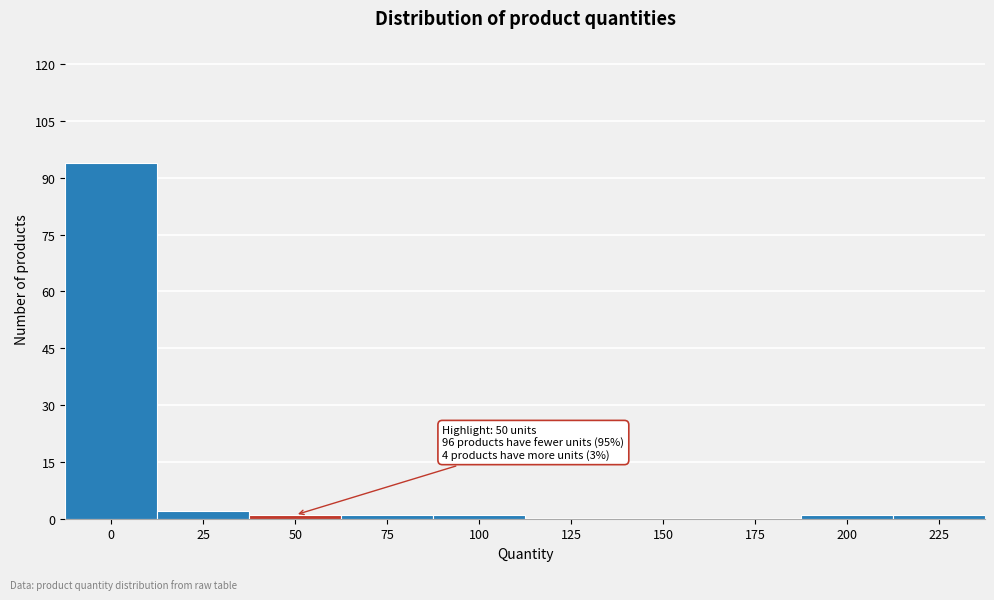

Reading left to right, what are all the values shown in this chart?

0=94	25=2	50=1	75=1	100=1	125=0	150=0	175=0	200=1	225=1